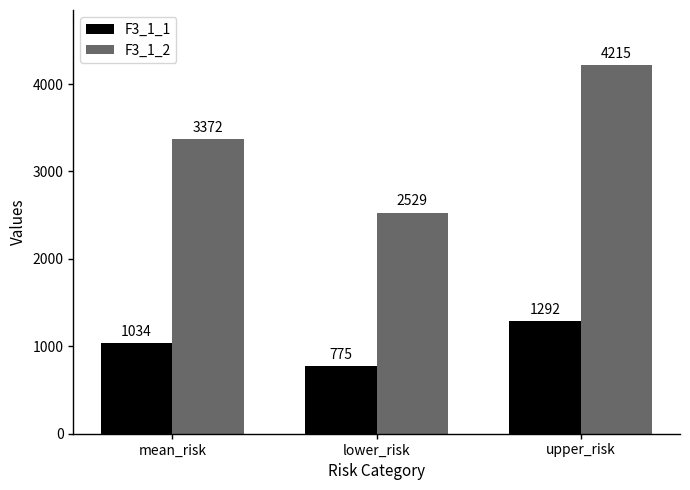

Rank the categories by F3_1_1 value from highest to lowest.

upper_risk, mean_risk, lower_risk